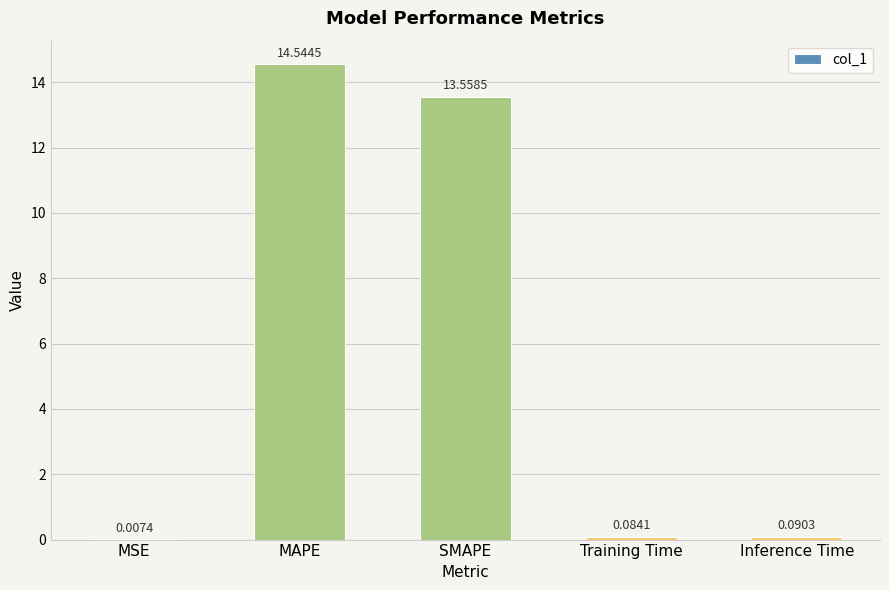

How many categories are shown in the chart?

5